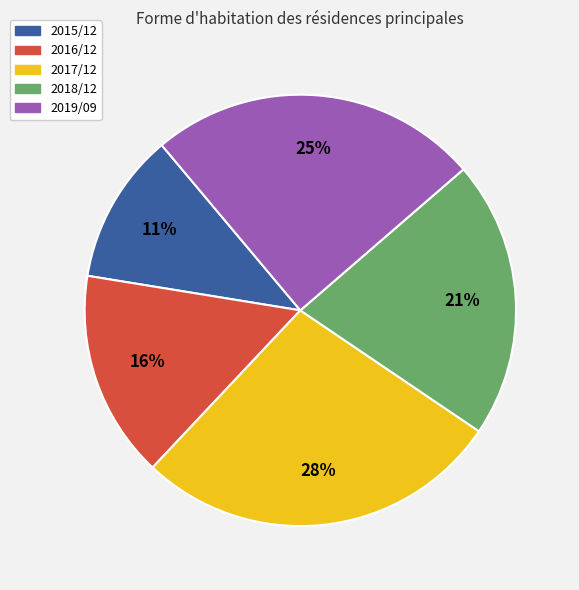

Do 2019/09 and 2016/12 together represent more than half of the pie?

No